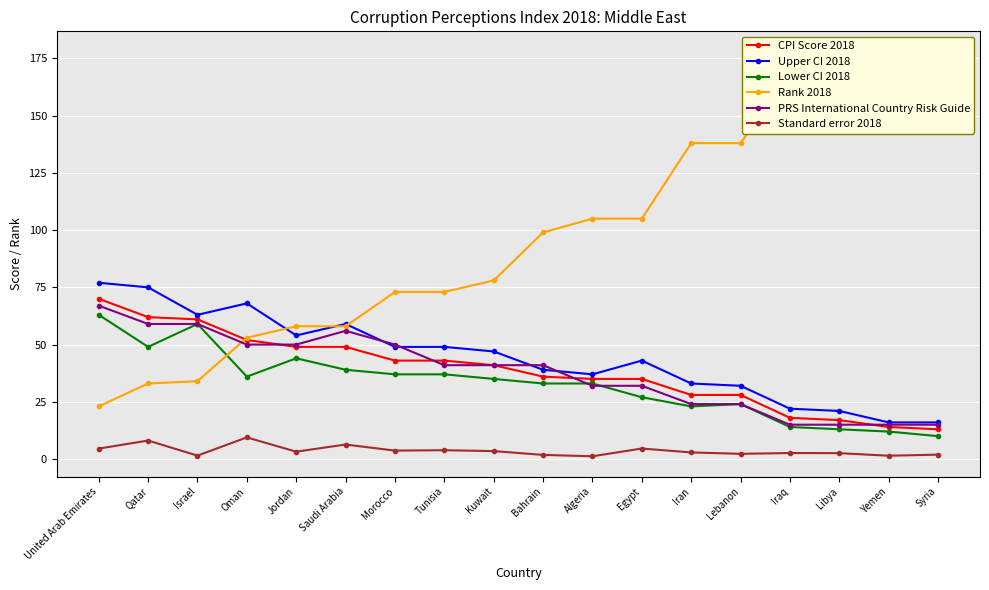

Is the value of Upper CI 2018 at Kuwait greater than the value of PRS International Country Risk Guide at Israel?

No